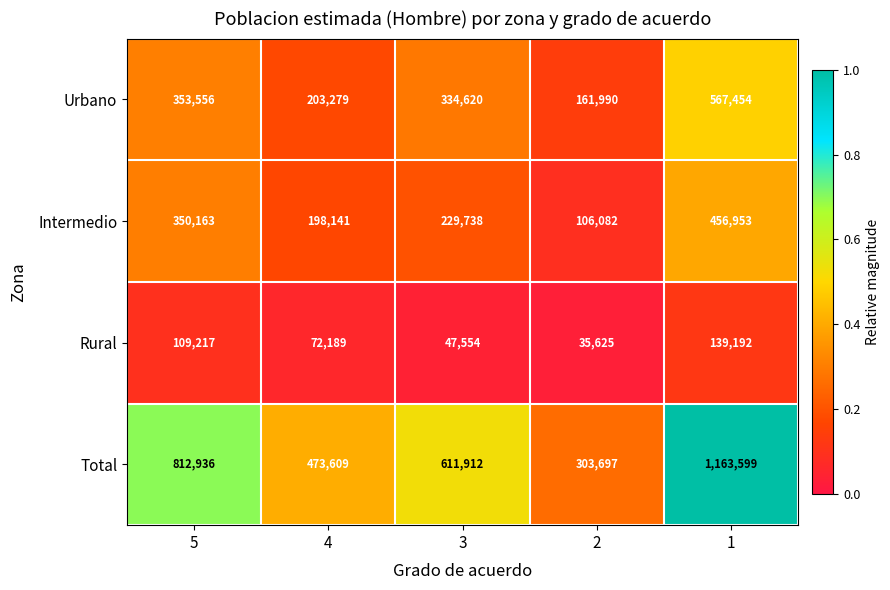

What is the sum of all Rural values?

403777